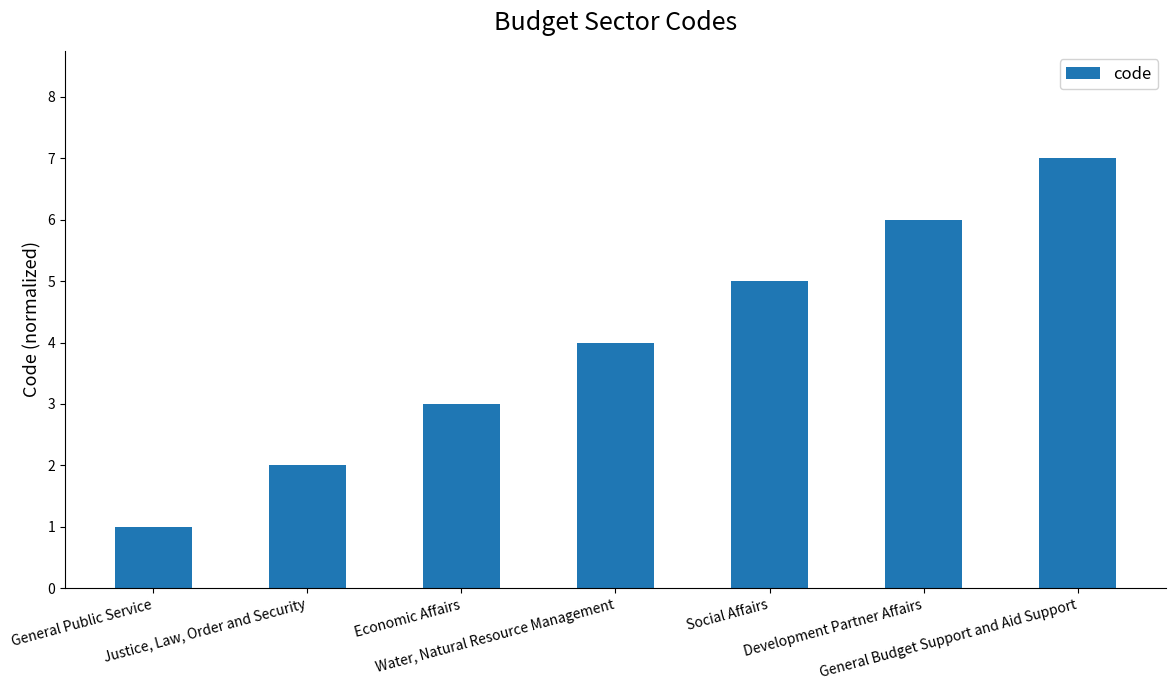

Is it true that the value at Justice, Law, Order and Security is 2?

True